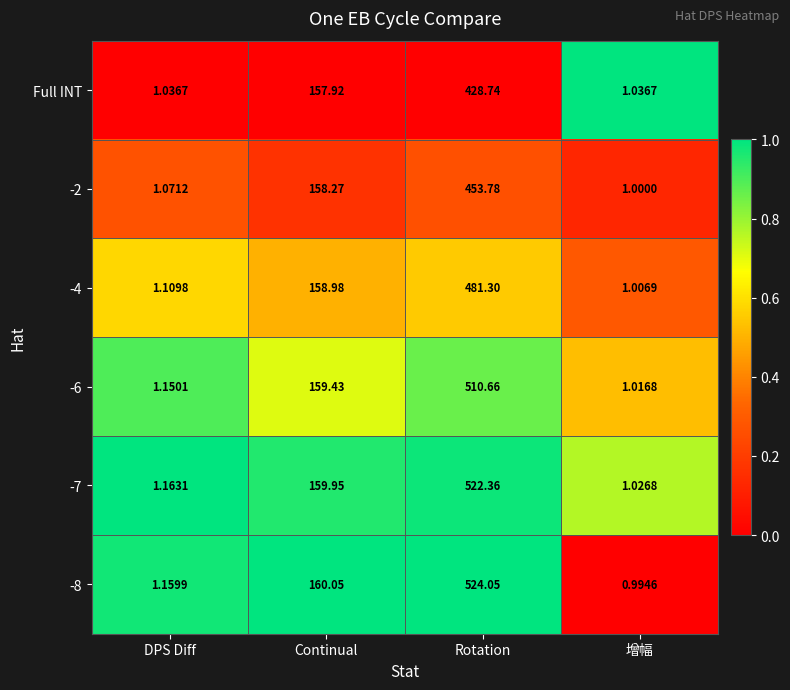

What is the difference between the highest and lowest values at 增幅?

0.0